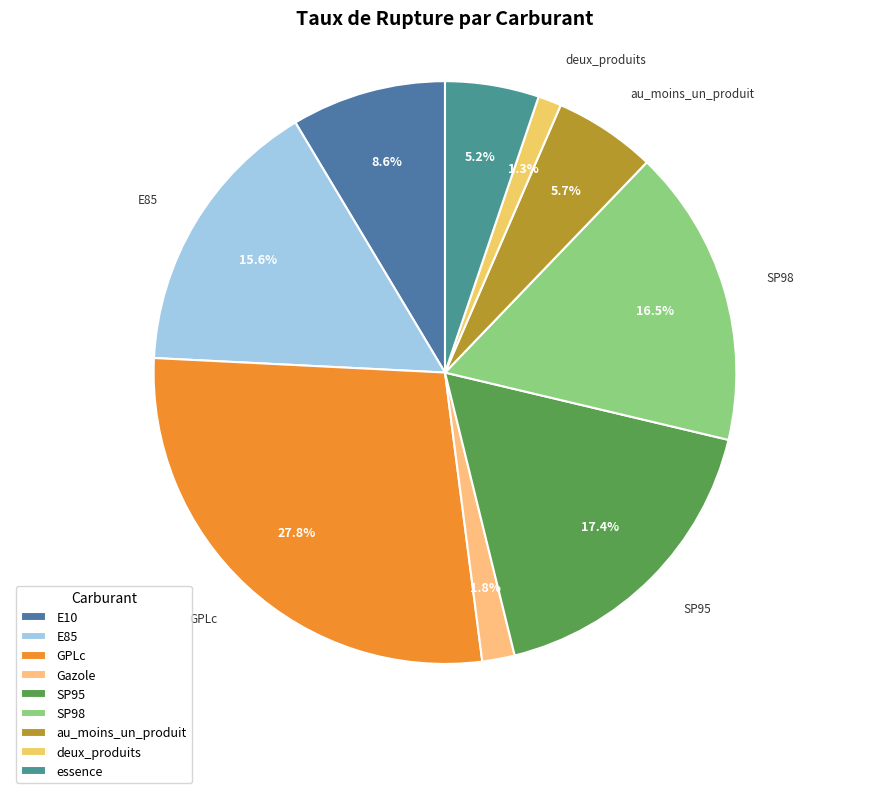

To the nearest percent, what portion does Gazole represent?

2%